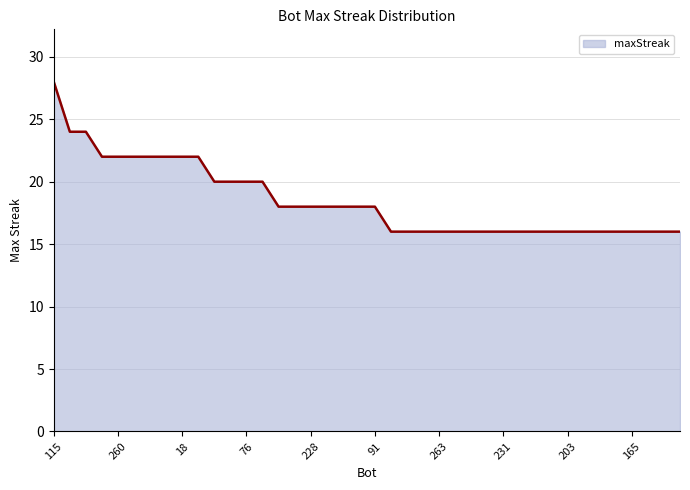

What is the difference between the maximum and minimum values?

12